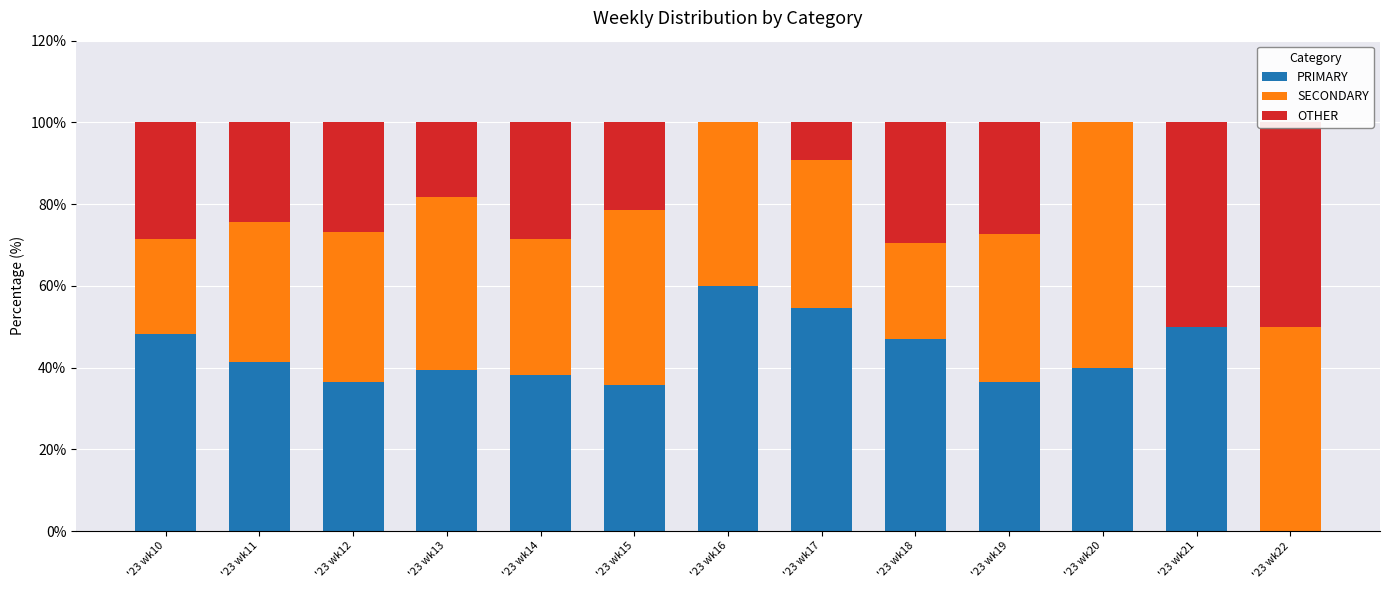

Is the value of OTHER at '23 wk22 greater than the value of PRIMARY at '23 wk13?

Yes